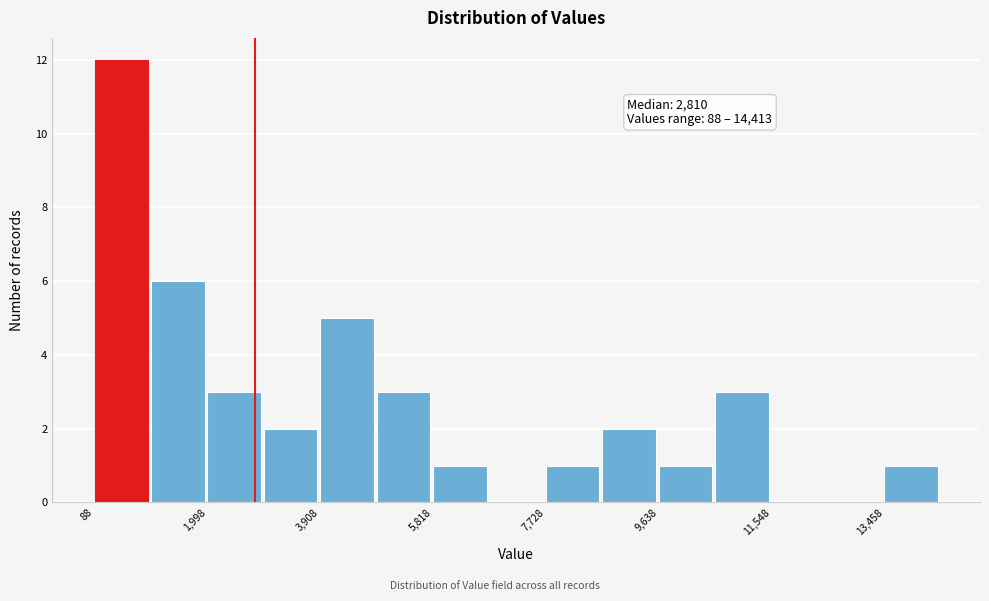

Over which range of the x-axis is the bar tallest?

0 to 1000